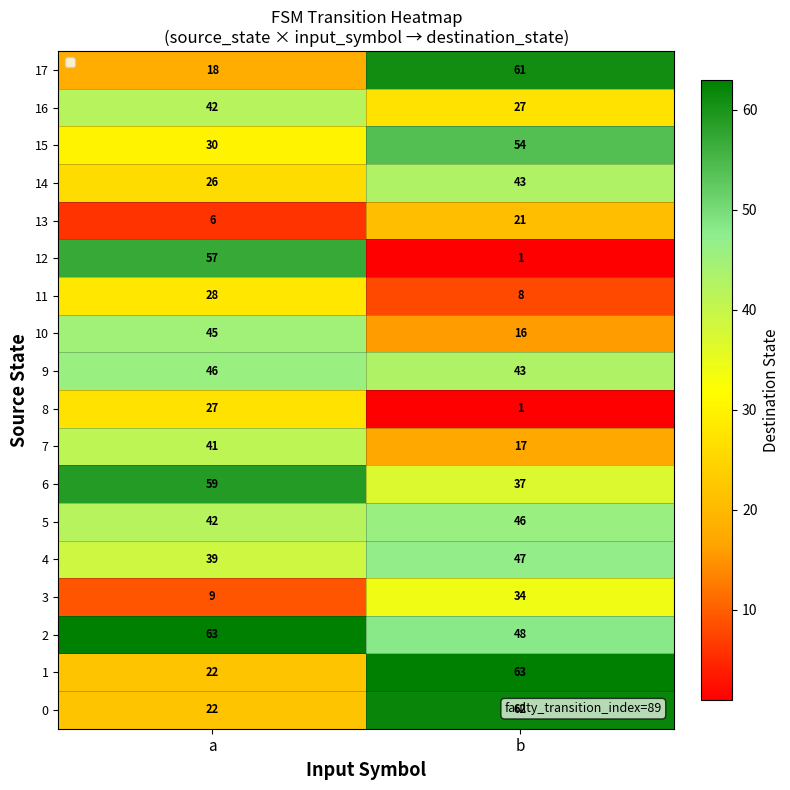

Rank the categories by 17 value from highest to lowest.

b, a